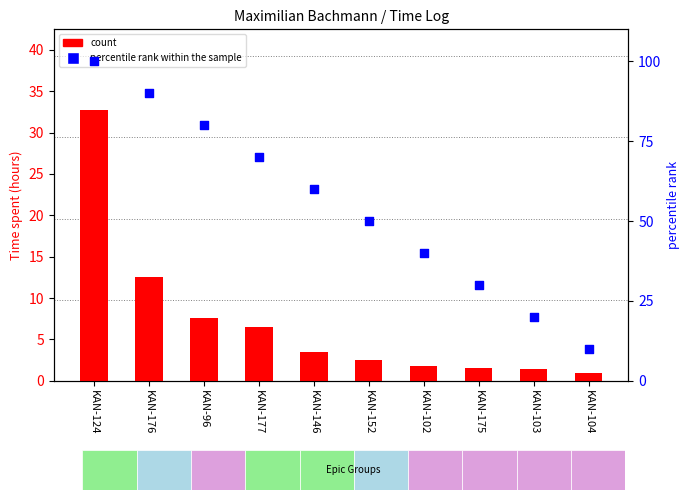

At which category is the sum across all series the highest?

KAN-124